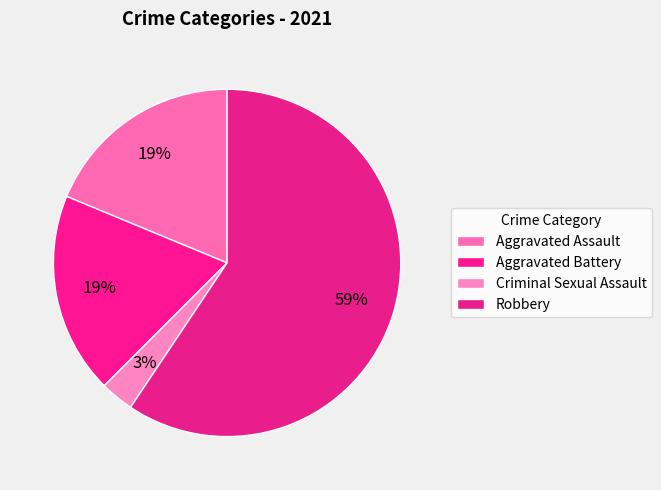

Count the number of slices in the pie.

4